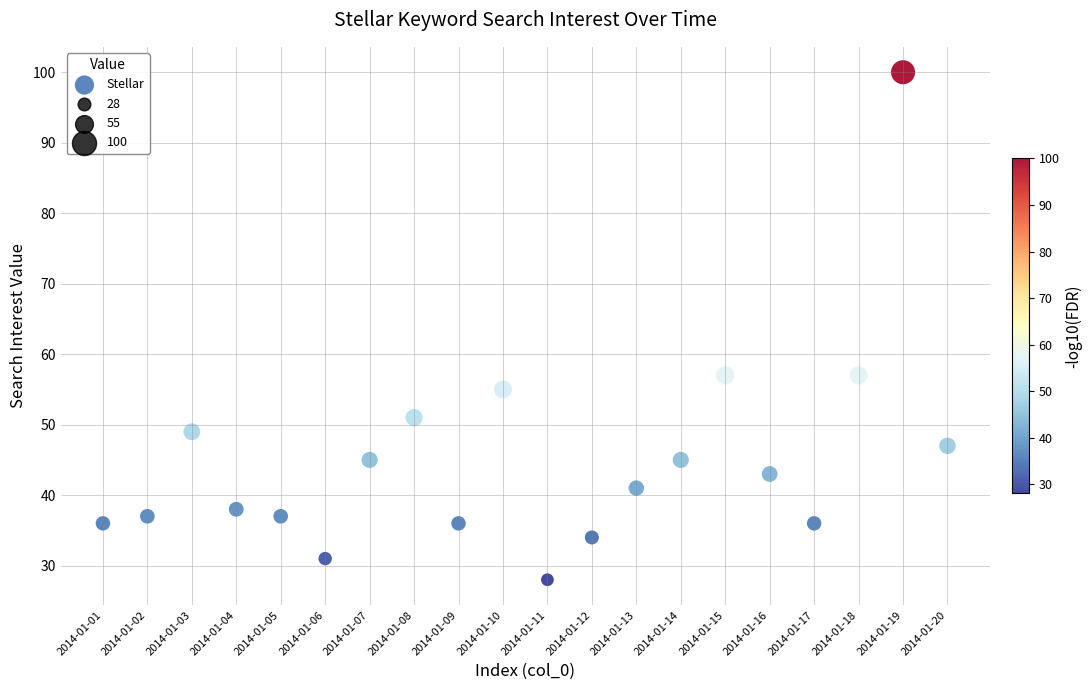

What is the range of Y values (max minus min)?

72